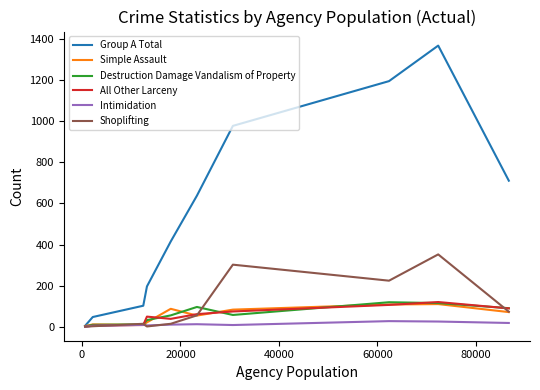

Which series has the widest spread of values?

Group A Total